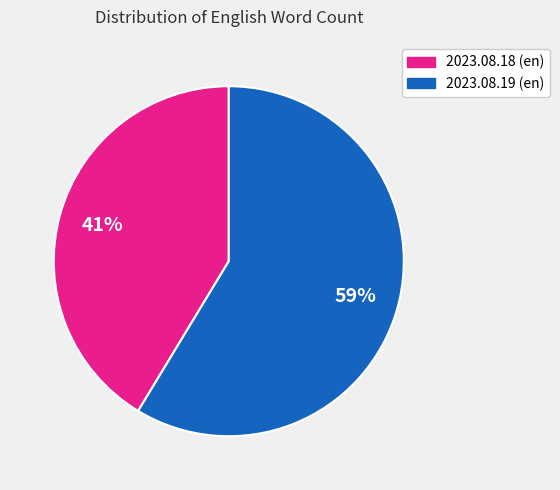

Is it true that 2023.08.18 (en) is 53% of the pie?

False